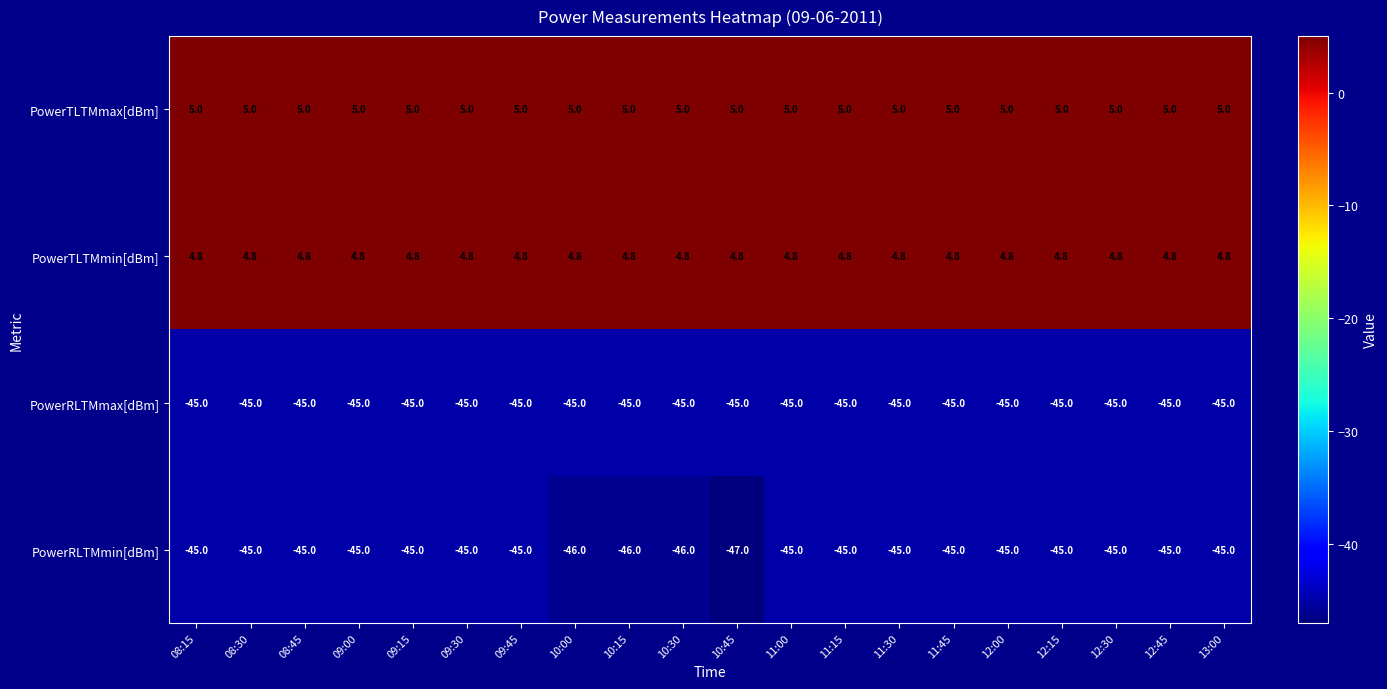

The value of PowerRLTMmin[dBm] at 08:45 is -65.1. True or false?

False